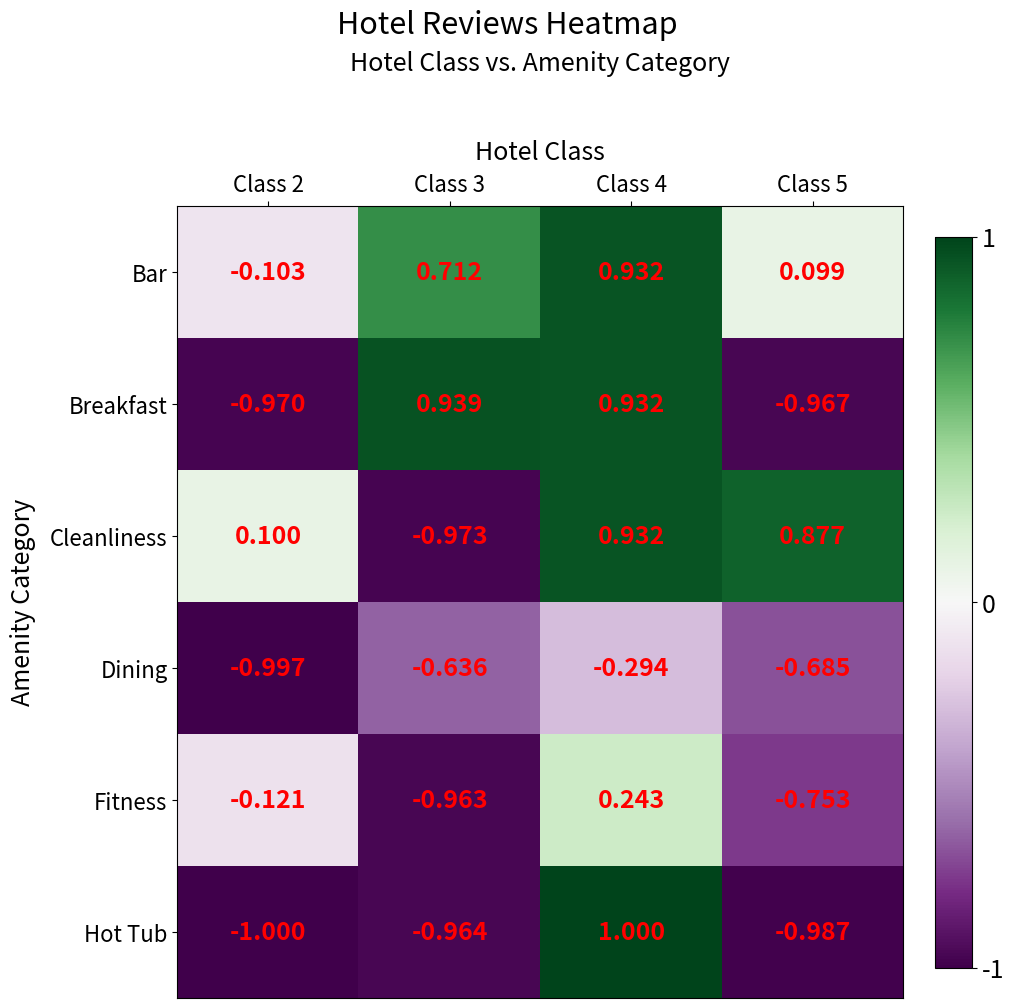

At Class 3, list the series in order from smallest to largest.

Cleanliness, Hot Tub, Fitness, Dining, Bar, Breakfast